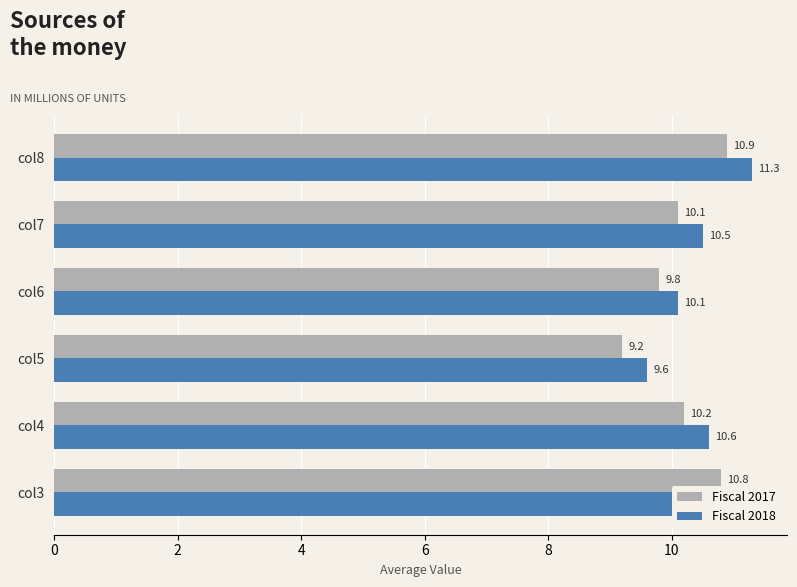

What is the difference between the highest and lowest values at col3?

0.4